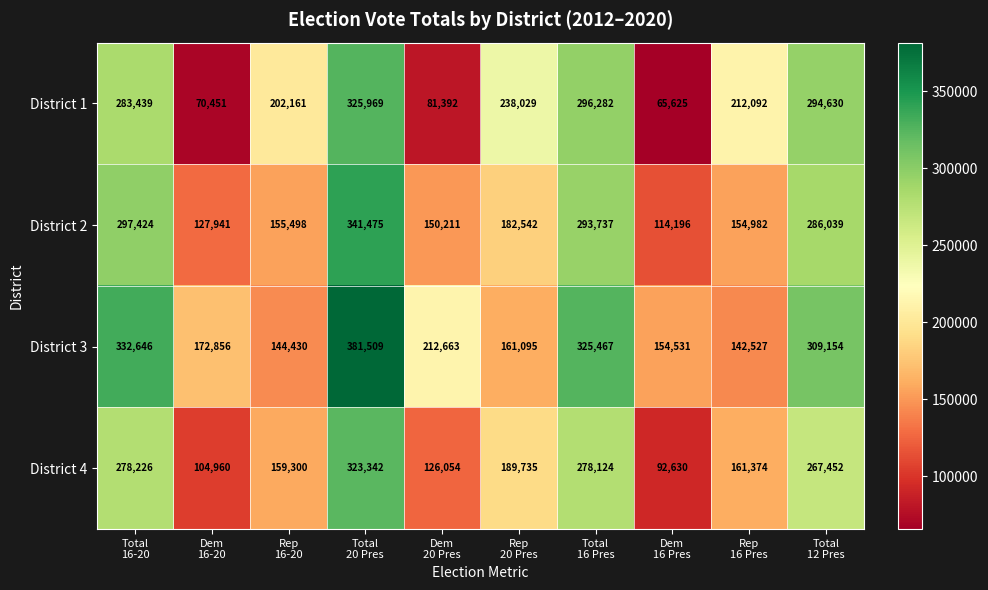

Which series has the largest total across all categories?

District 3